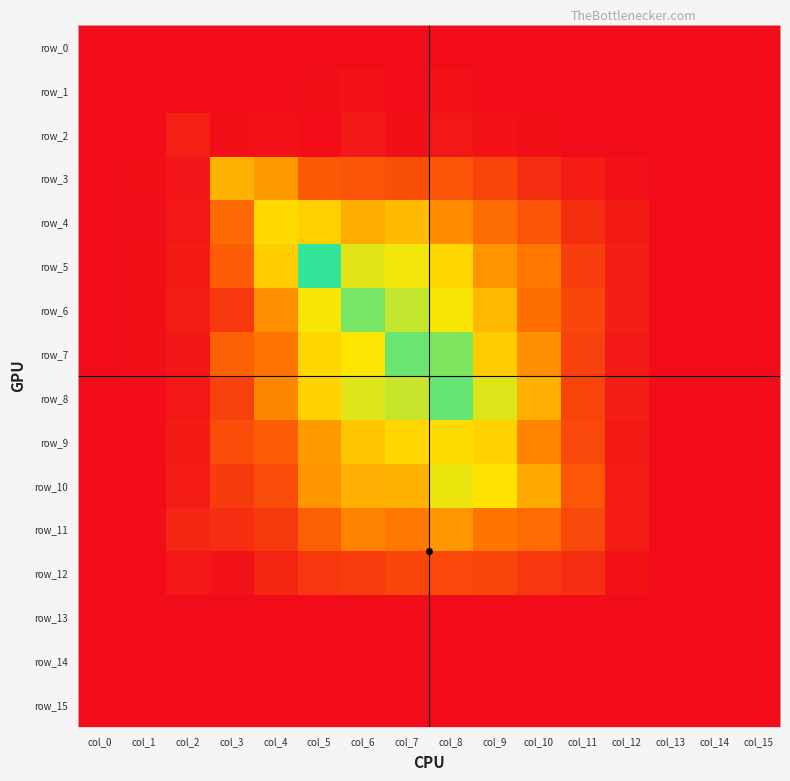

Reading right to left, extract all data points from this chart.

row_0: 0.0	0.0	0.0	0.0	0.0	0.0	0.0	0.0	0.0	0.0	0.0	0.0	0.0	0.0	0.0	0.0
row_1: 0.0	0.0	0.0	0.0	0.0	0.0	0.0	0.0	0.0	0.0	0.0	0.0	0.0	0.0	0.0	0.0
row_2: 0.0	0.0	0.0	0.0	0.0	0.0	0.0	0.1	0.0	0.1	0.0	0.0	0.0	0.1	0.0	0.0
row_3: 0.0	0.0	0.0	0.0	0.1	0.1	0.2	0.3	0.3	0.3	0.3	0.6	0.7	0.0	0.0	0.0
row_4: 0.0	0.0	0.0	0.1	0.1	0.3	0.4	0.5	0.7	0.7	0.8	0.8	0.4	0.1	0.0	0.0
row_5: 0.0	0.0	0.0	0.1	0.2	0.5	0.6	0.8	0.9	0.9	1.3	0.8	0.4	0.1	0.0	0.0
row_6: 0.0	0.0	0.0	0.1	0.3	0.4	0.7	0.9	1.0	1.2	0.9	0.5	0.2	0.1	0.0	0.0
row_7: 0.0	0.0	0.0	0.1	0.2	0.6	0.8	1.2	1.2	0.9	0.8	0.4	0.4	0.0	0.0	0.0
row_8: 0.0	0.0	0.0	0.1	0.2	0.7	1.0	1.2	1.0	1.0	0.8	0.5	0.2	0.1	0.0	0.0
row_9: 0.0	0.0	0.0	0.1	0.3	0.5	0.8	0.8	0.8	0.8	0.6	0.3	0.3	0.1	0.0	0.0
row_10: 0.0	0.0	0.0	0.1	0.3	0.7	0.9	0.9	0.7	0.7	0.6	0.3	0.2	0.1	0.0	0.0
row_11: 0.0	0.0	0.0	0.1	0.3	0.4	0.5	0.6	0.5	0.5	0.4	0.2	0.1	0.1	0.0	0.0
row_12: 0.0	0.0	0.0	0.0	0.1	0.2	0.2	0.3	0.2	0.2	0.2	0.1	0.0	0.1	0.0	0.0
row_13: 0.0	0.0	0.0	0.0	0.0	0.0	0.0	0.0	0.0	0.0	0.0	0.0	0.0	0.0	0.0	0.0
row_14: 0.0	0.0	0.0	0.0	0.0	0.0	0.0	0.0	0.0	0.0	0.0	0.0	0.0	0.0	0.0	0.0
row_15: 0.0	0.0	0.0	0.0	0.0	0.0	0.0	0.0	0.0	0.0	0.0	0.0	0.0	0.0	0.0	0.0